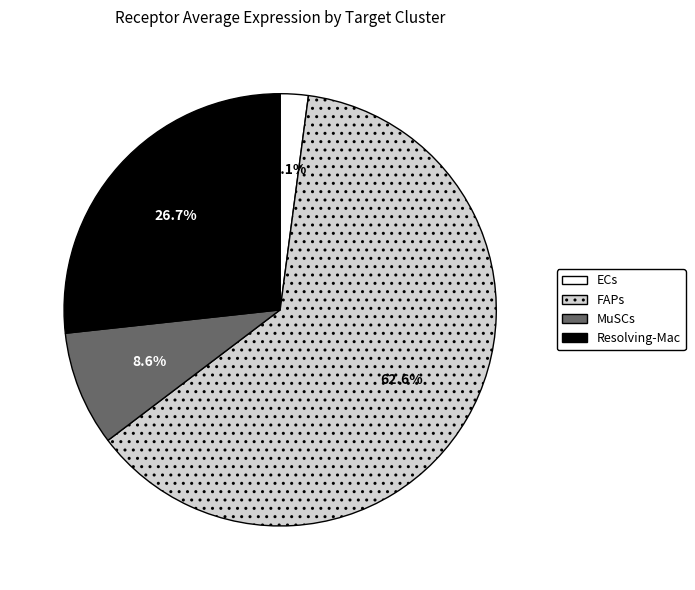

How many slices are in this pie chart?

4